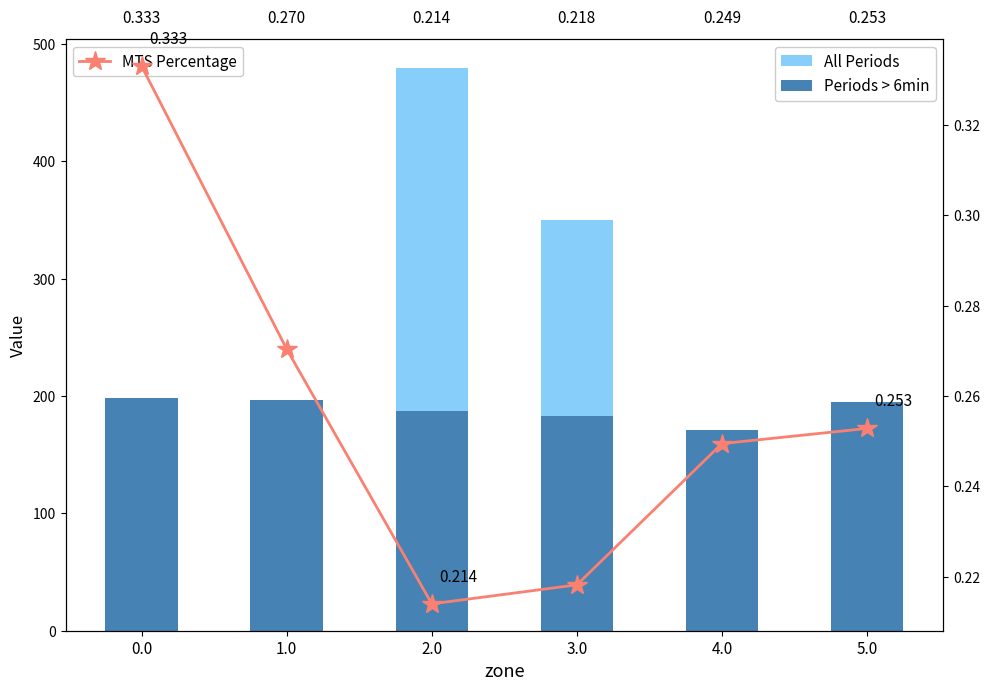

What is the label of the 4th bar from the left?

3.0